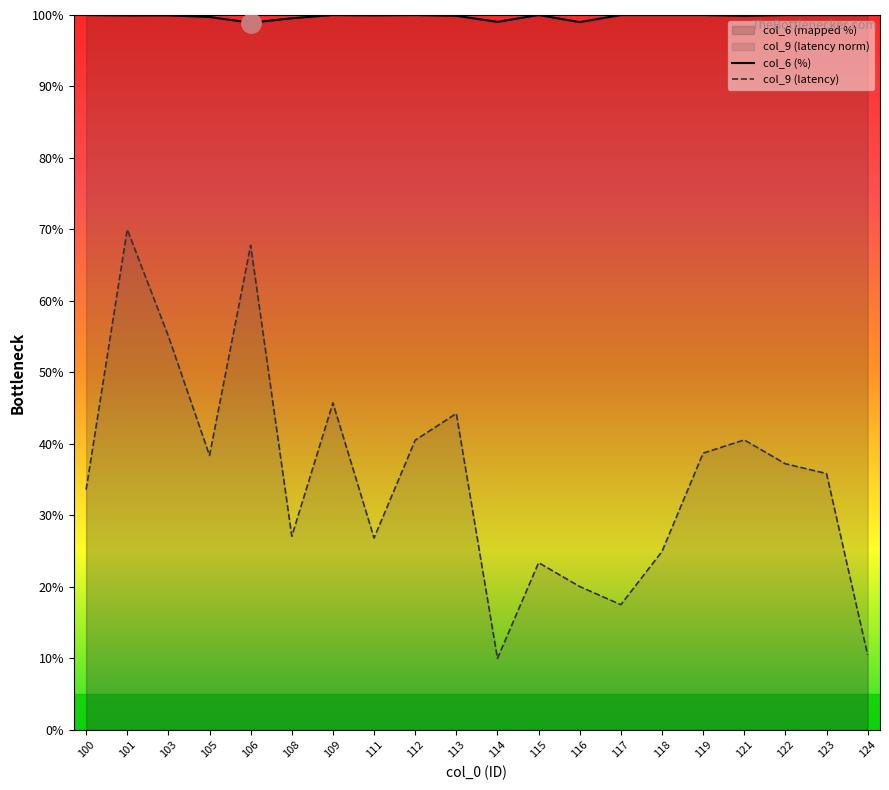

What is the minimum value shown in the chart?

10.0